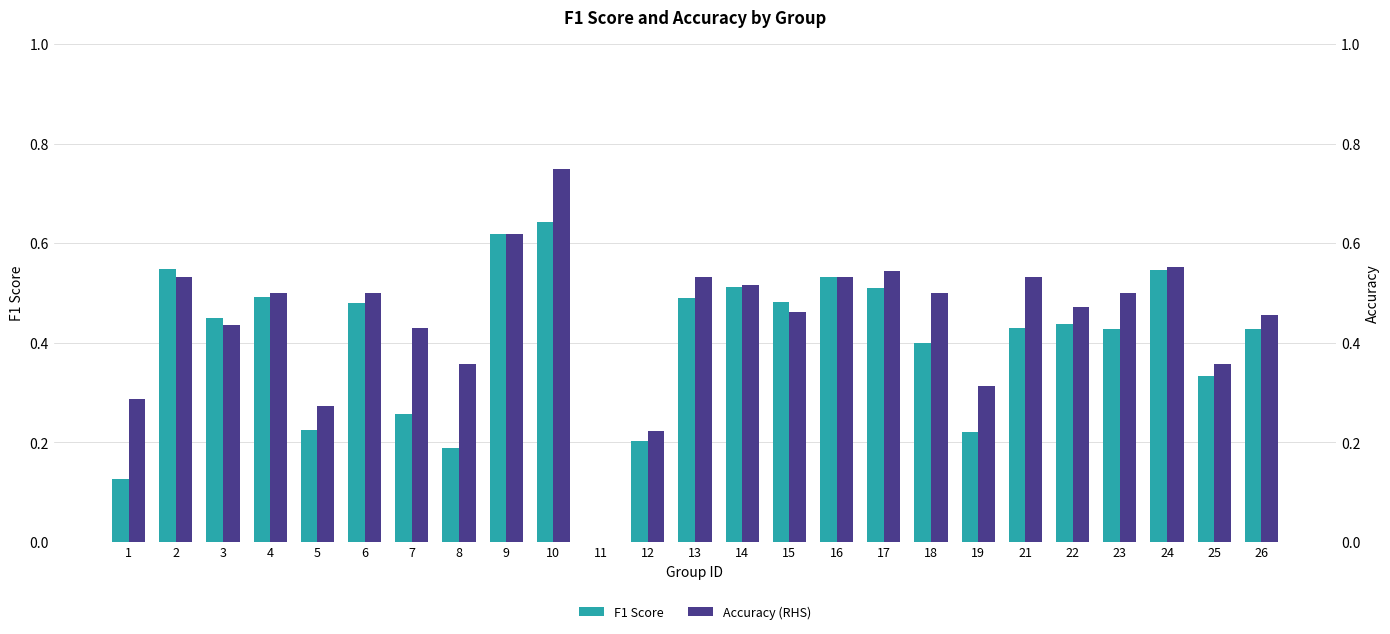

How many series are shown in this chart?

2